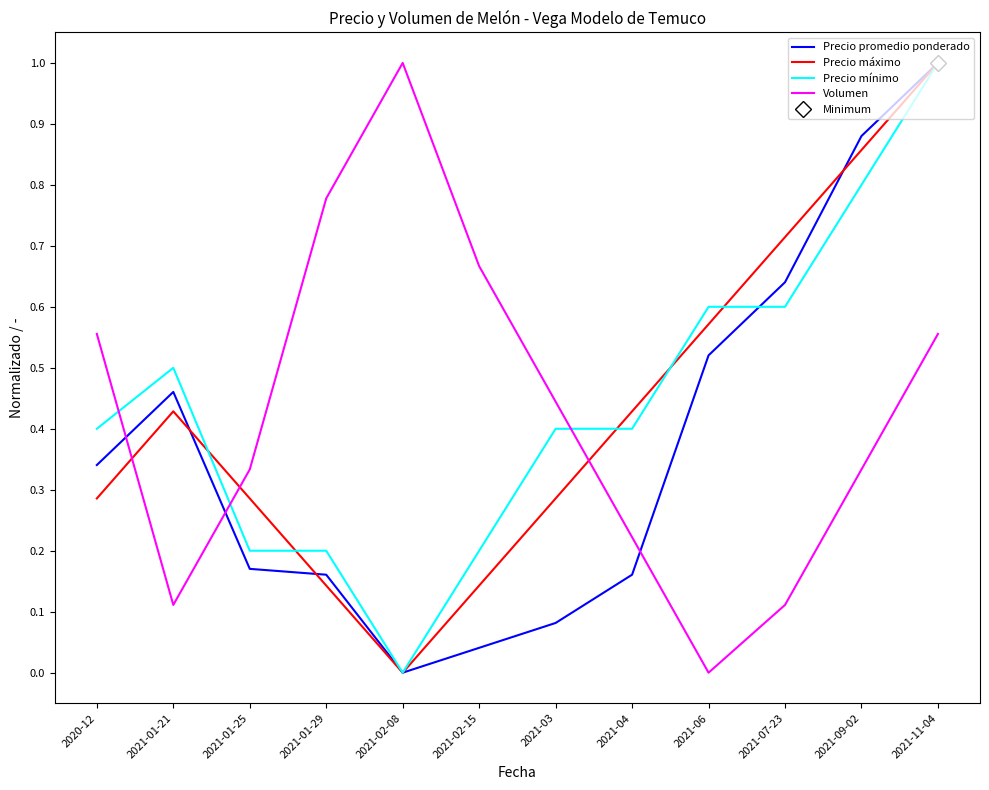

How many interior local valleys does the Precio mínimo series have?

1